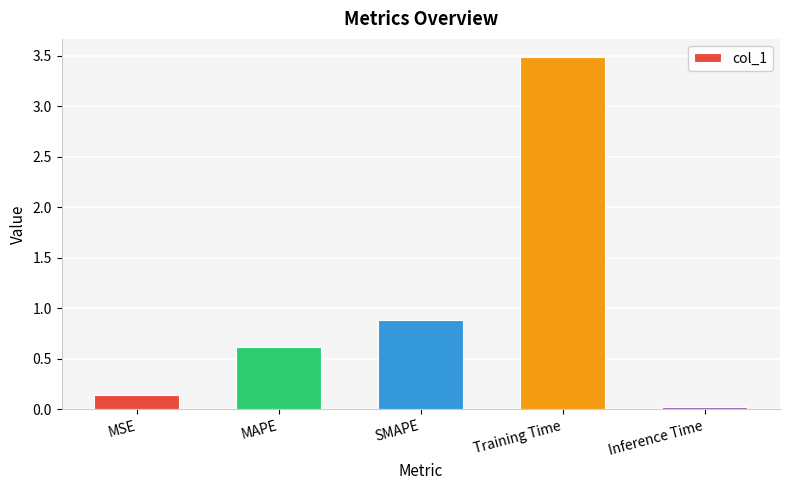

What position from the right is MSE?

5